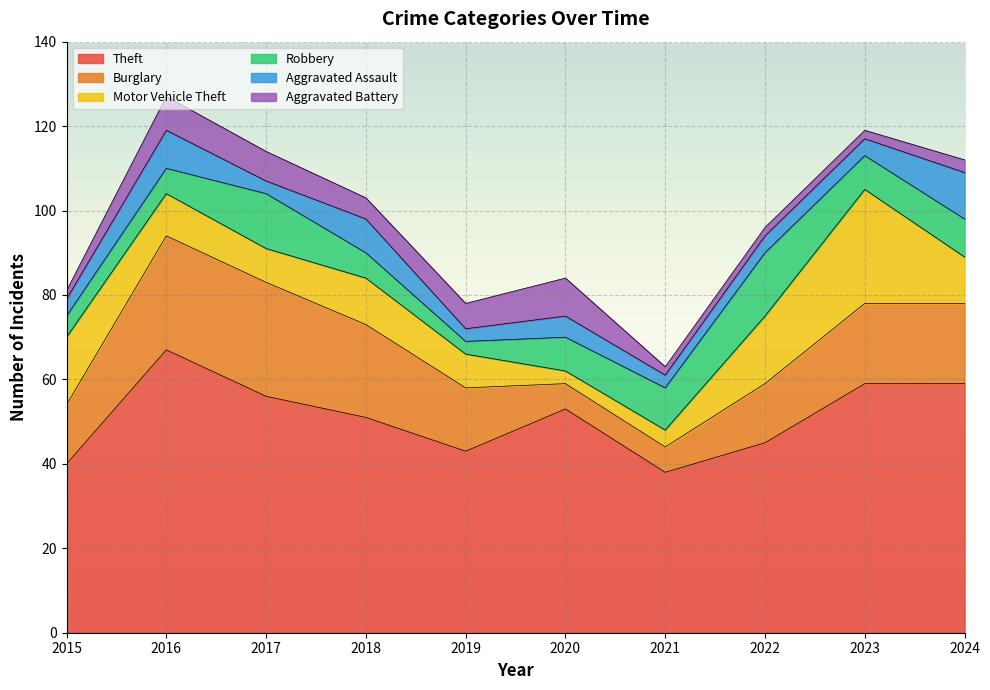

True or false: Theft and Burglary intersect in this chart.

False